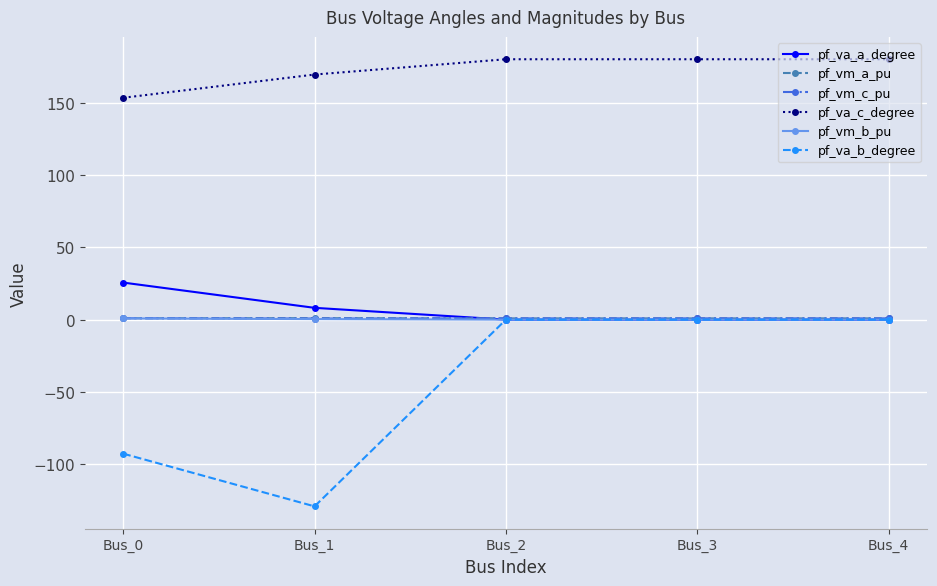

Is it true that pf_vm_a_pu equals 0.9 at Bus_2?

True